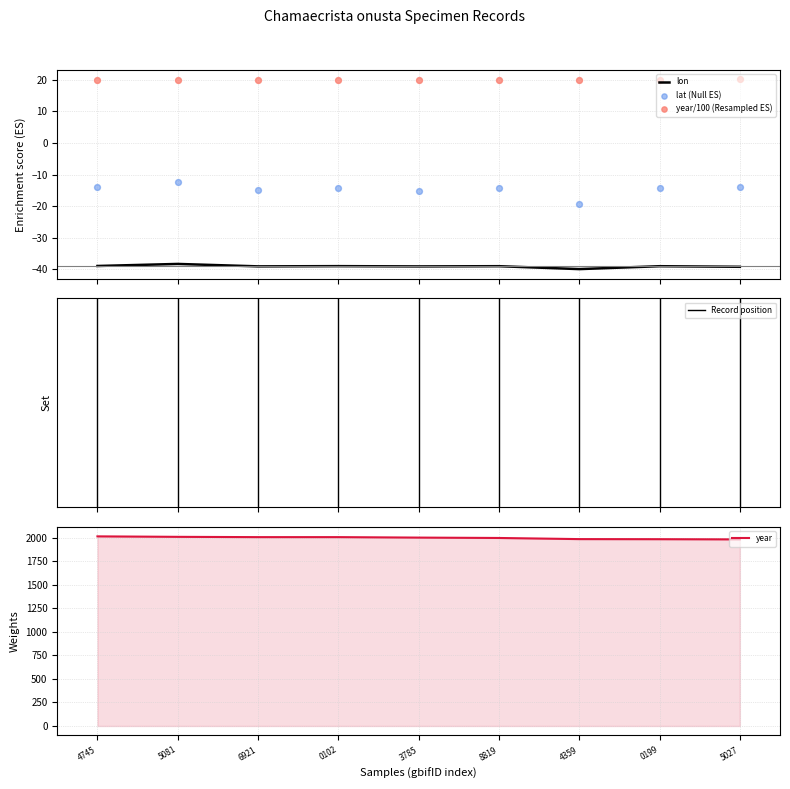

Is the value of lat (Null ES) at 0102 greater than the value of year at 4359?

No